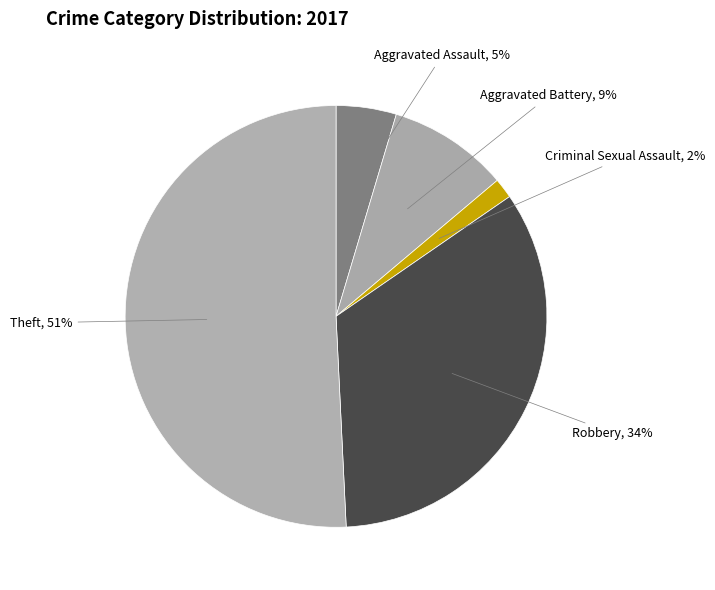

How many segments does this pie chart have?

5